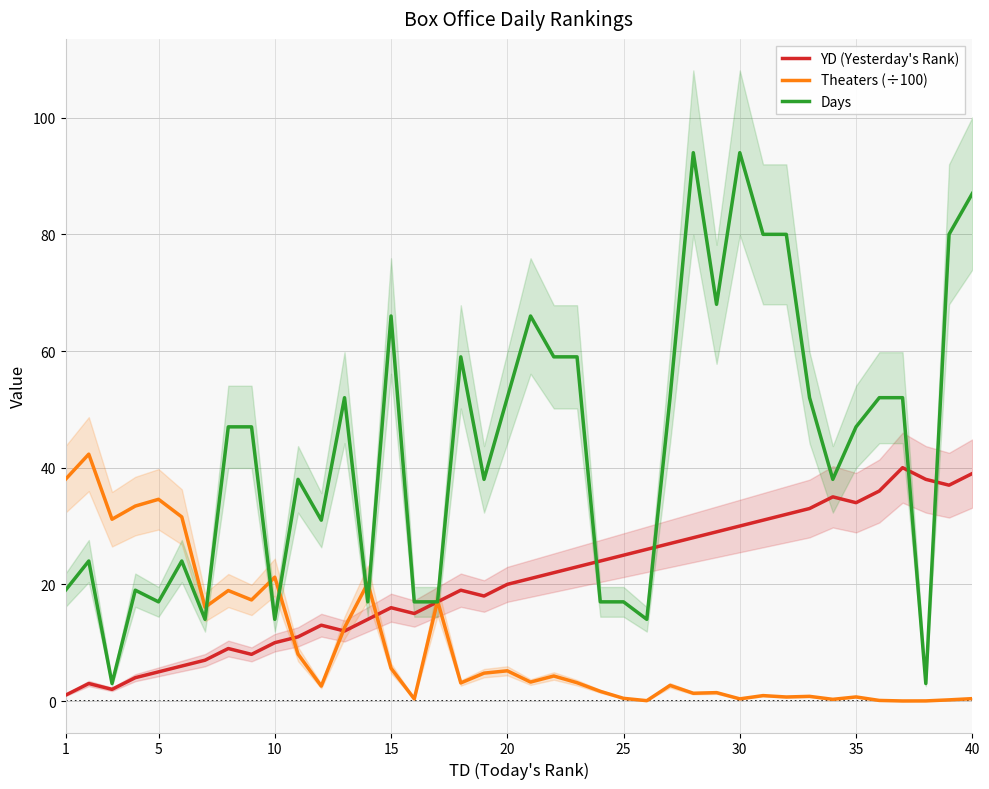

In Theaters (÷100), how many points are higher than both neighbors (excluding endpoints)?

13